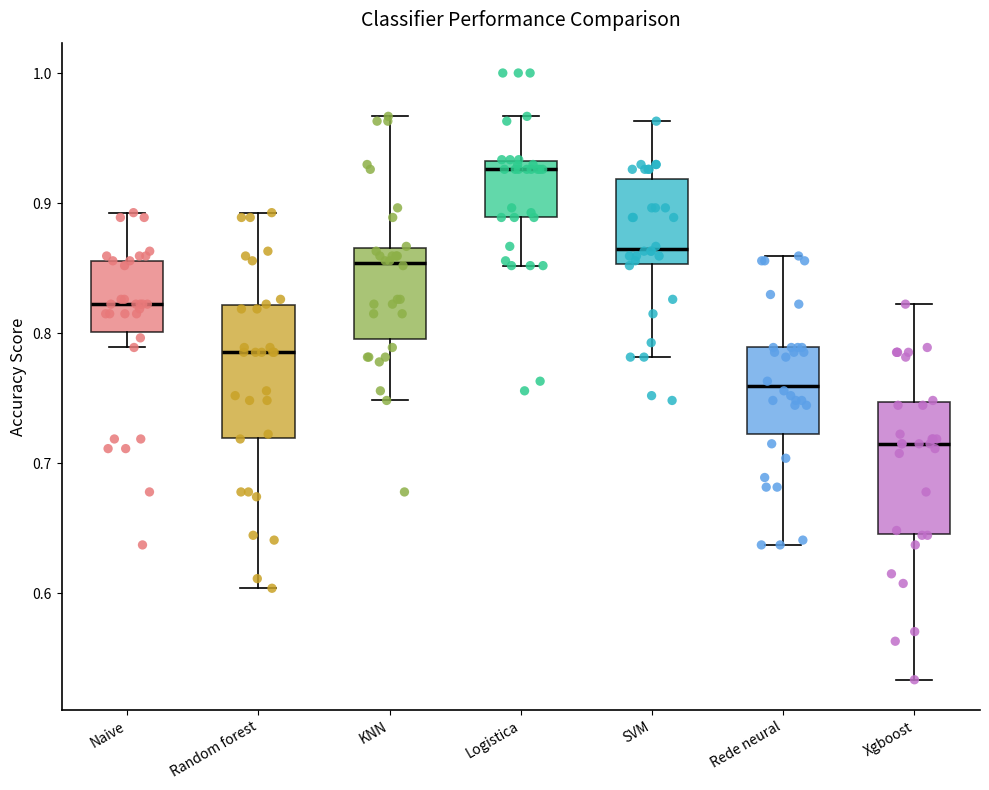

Reading left to right, transcribe this box plot: for each box, give where its median line is, the range the box spans, and where its two whiskers end, as read against the y-axis. The values are not printed on the chart, so give them approximately, as read against the axis.

Naive: median 0.82, box 0.80 to 0.86, whiskers 0.79 to 0.89
Random forest: median 0.79, box 0.72 to 0.82, whiskers 0.60 to 0.89
KNN: median 0.85, box 0.80 to 0.87, whiskers 0.75 to 0.97
Logistica: median 0.93 (just below the box's upper edge), box 0.89 to 0.93, whiskers 0.85 to 0.97
SVM: median 0.86, box 0.85 to 0.92, whiskers 0.78 to 0.96
Rede neural: median 0.76, box 0.72 to 0.79, whiskers 0.64 to 0.86
Xgboost: median 0.71, box 0.65 to 0.75, whiskers 0.53 to 0.82